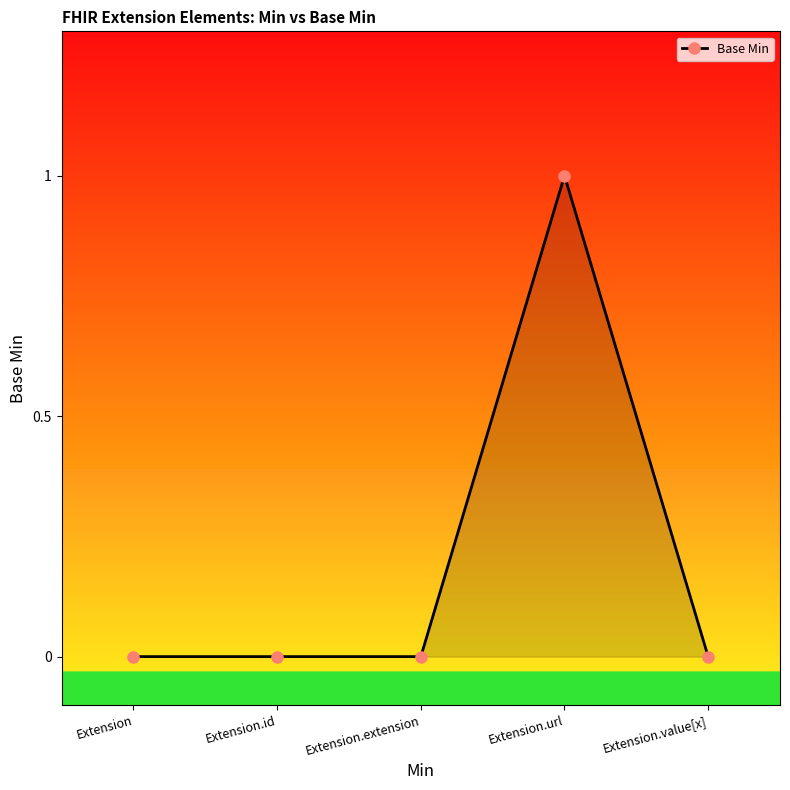

What position from the left is Extension.value[x]?

5